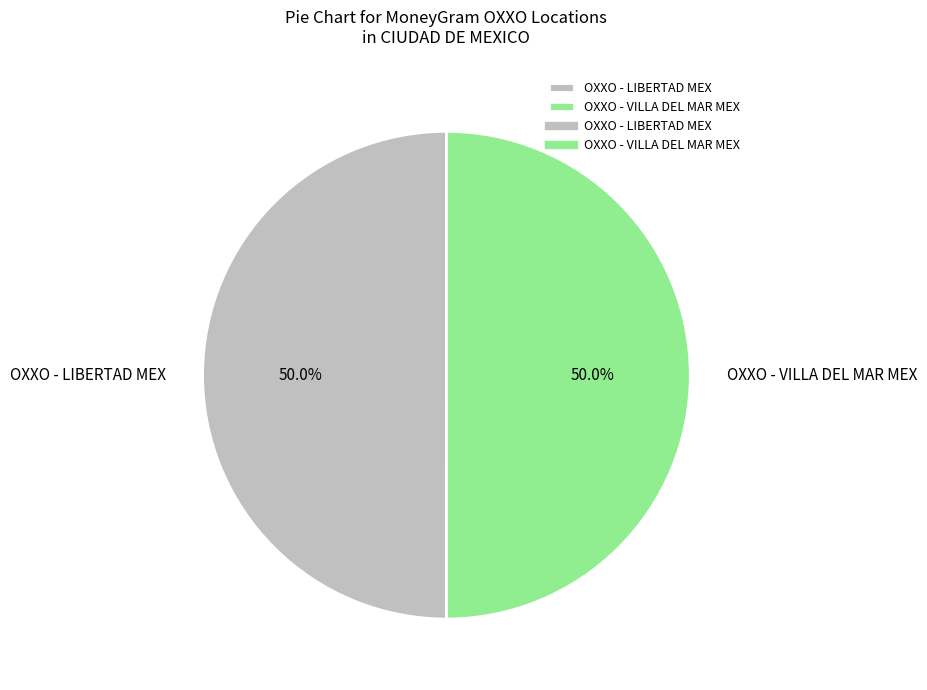

Count the number of slices in the pie.

2